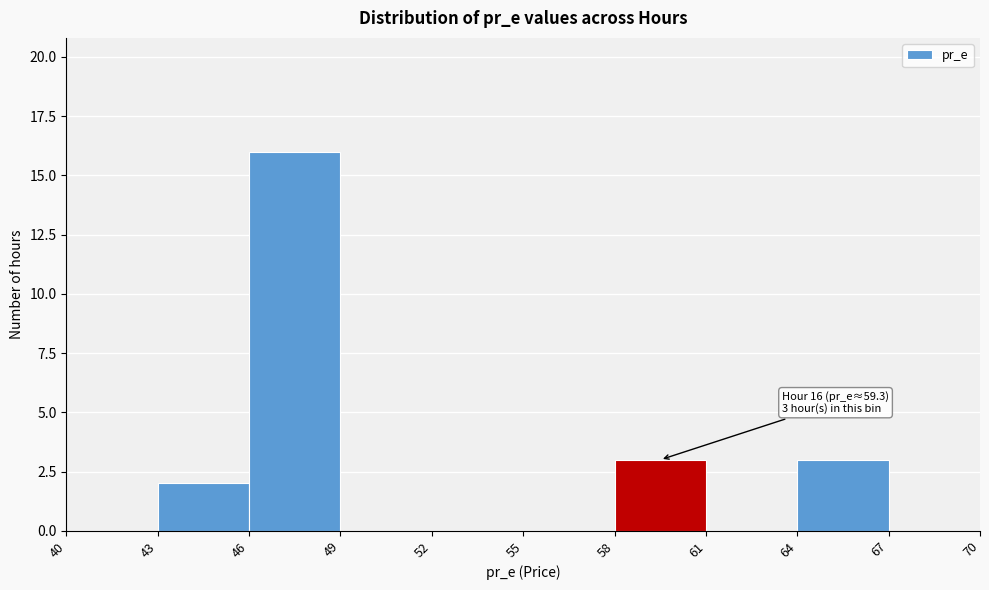

Which range on the x-axis has the tallest bar?

46 to 49